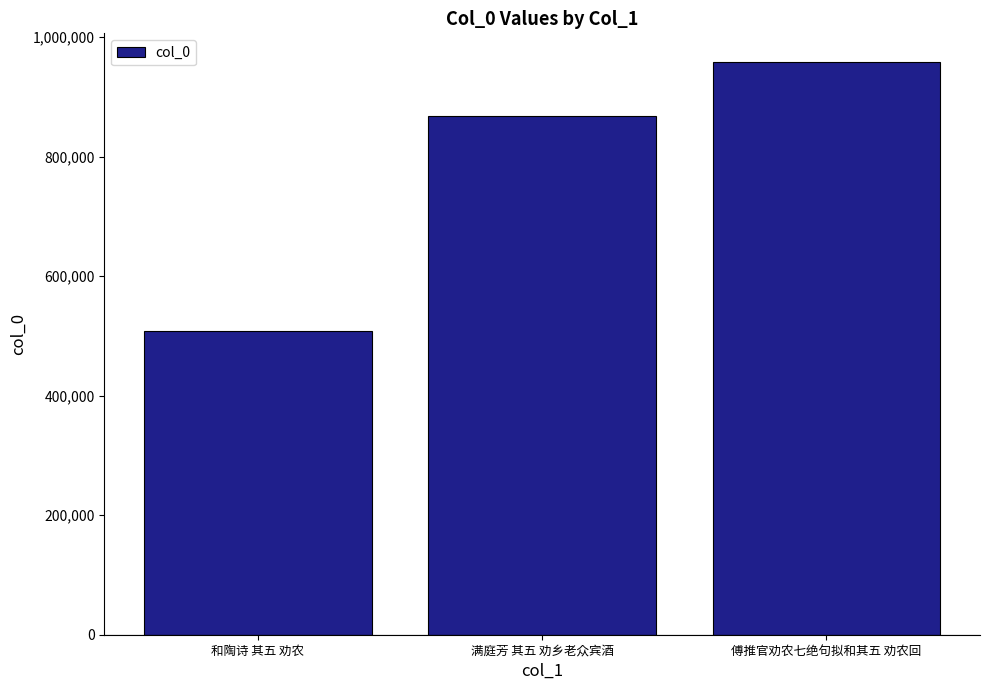

What is the approximate value at 和陶诗 其五 劝农?

508310